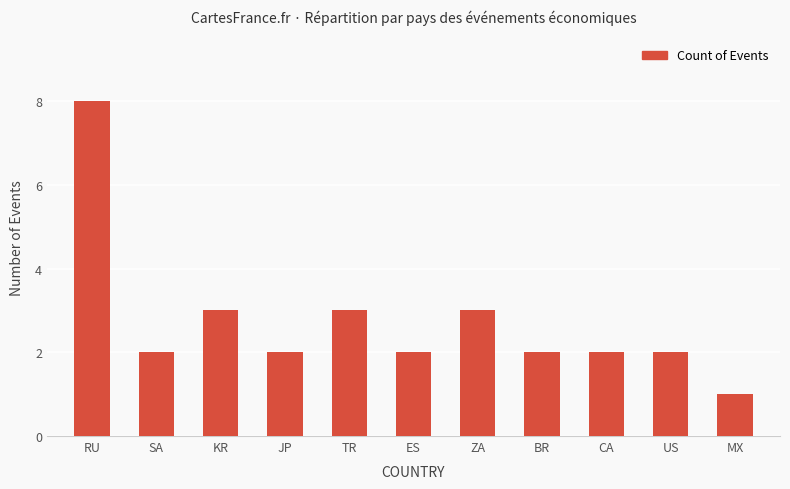

What is the value of the 3rd bar from the left?

3